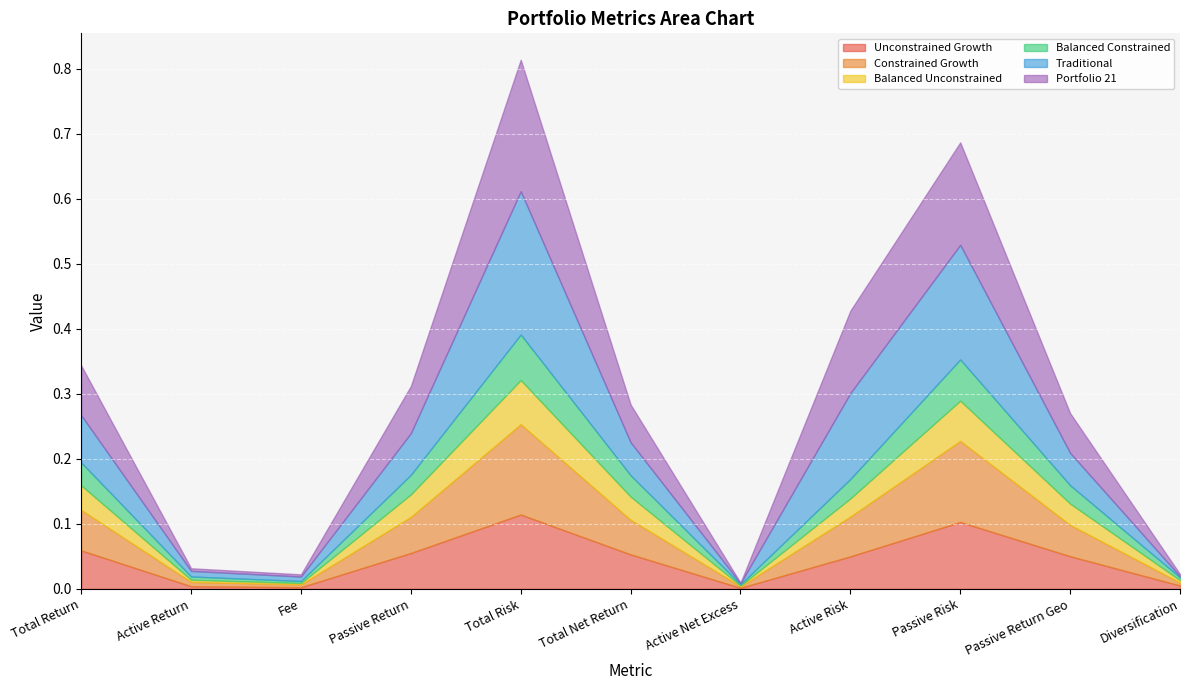

Reading left to right, extract all data points from this chart.

Unconstrained Growth: Total Return=0.1	Active Return=0.0	Fee=0.0	Passive Return=0.1	Total Risk=0.1	Total Net Return=0.1	Active Net Excess=0.0	Active Risk=0.0	Passive Risk=0.1	Passive Return Geo=0.1	Diversification=0.0
Constrained Growth: Total Return=0.1	Active Return=0.0	Fee=0.0	Passive Return=0.1	Total Risk=0.1	Total Net Return=0.1	Active Net Excess=0.0	Active Risk=0.1	Passive Risk=0.1	Passive Return Geo=0.0	Diversification=0.0
Balanced Unconstrained: Total Return=0.0	Active Return=0.0	Fee=0.0	Passive Return=0.0	Total Risk=0.1	Total Net Return=0.0	Active Net Excess=0.0	Active Risk=0.0	Passive Risk=0.1	Passive Return Geo=0.0	Diversification=0.0
Balanced Constrained: Total Return=0.0	Active Return=0.0	Fee=0.0	Passive Return=0.0	Total Risk=0.1	Total Net Return=0.0	Active Net Excess=0.0	Active Risk=0.0	Passive Risk=0.1	Passive Return Geo=0.0	Diversification=0.0
Traditional: Total Return=0.1	Active Return=0.0	Fee=0.0	Passive Return=0.1	Total Risk=0.2	Total Net Return=0.1	Active Net Excess=0.0	Active Risk=0.1	Passive Risk=0.2	Passive Return Geo=0.0	Diversification=0.0
Portfolio 21: Total Return=0.1	Active Return=0.0	Fee=0.0	Passive Return=0.1	Total Risk=0.2	Total Net Return=0.1	Active Net Excess=0.0	Active Risk=0.1	Passive Risk=0.2	Passive Return Geo=0.1	Diversification=0.0